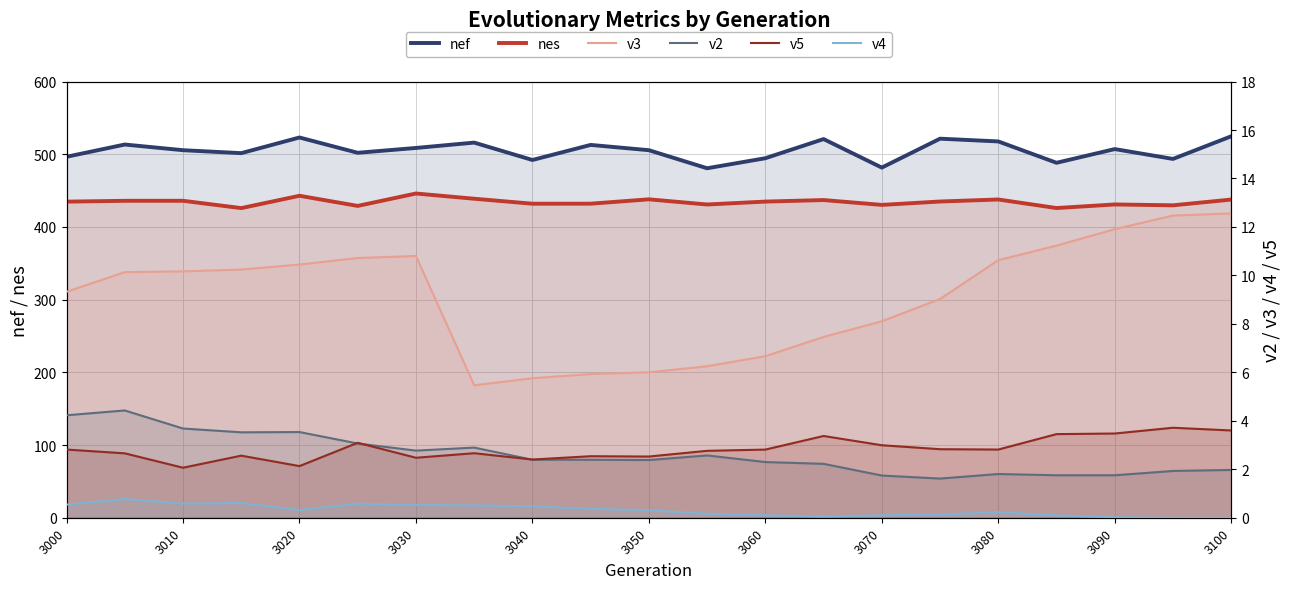

The nef series shows 512.8 at 3090. True or false?

True